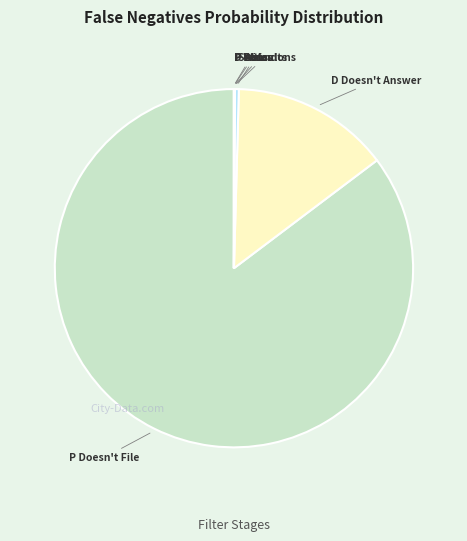

Is there a majority slice in this chart?

Yes